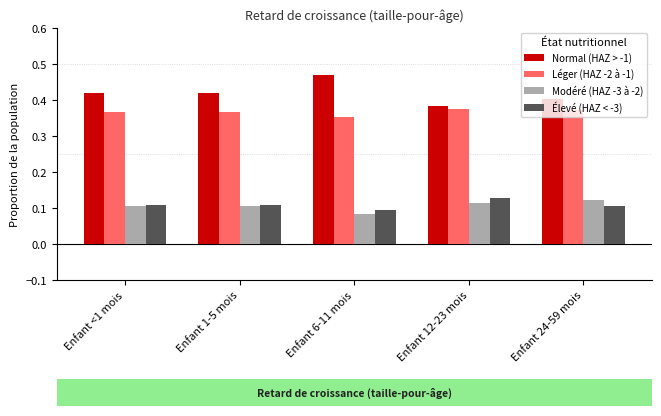

What is the label of the 5th bar from the left?

Enfant 24-59 mois